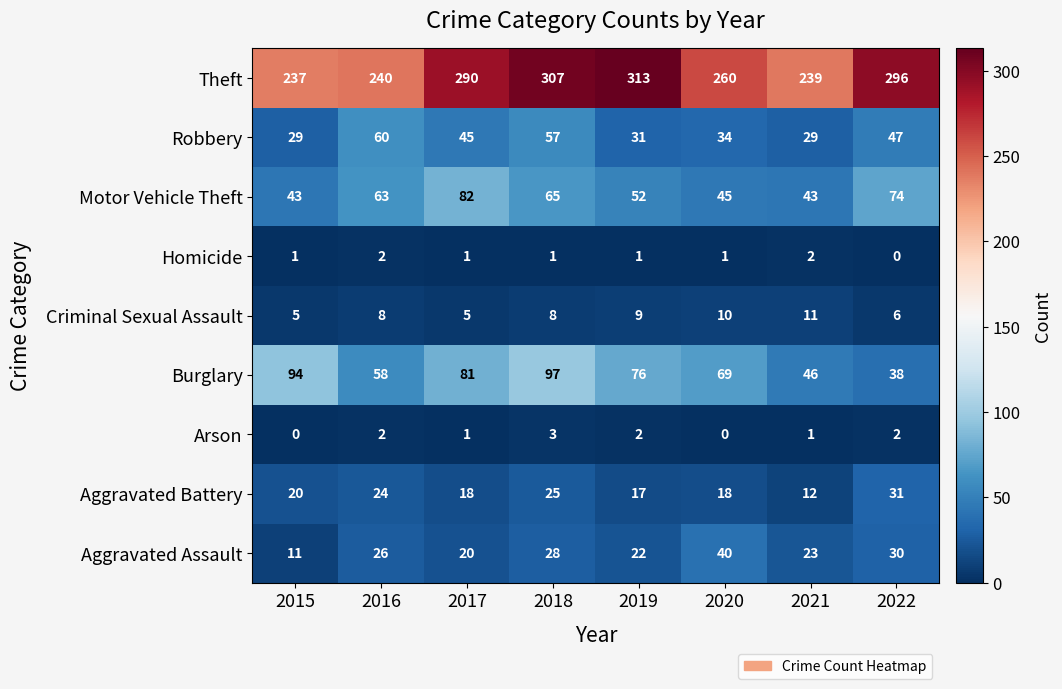

How many Homicide values are between 1 and 2?

7